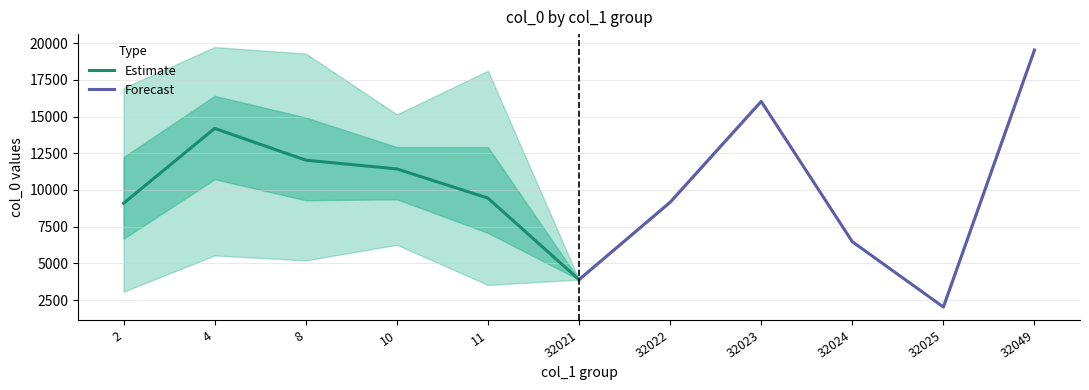

How many distinct data groups are displayed?

2